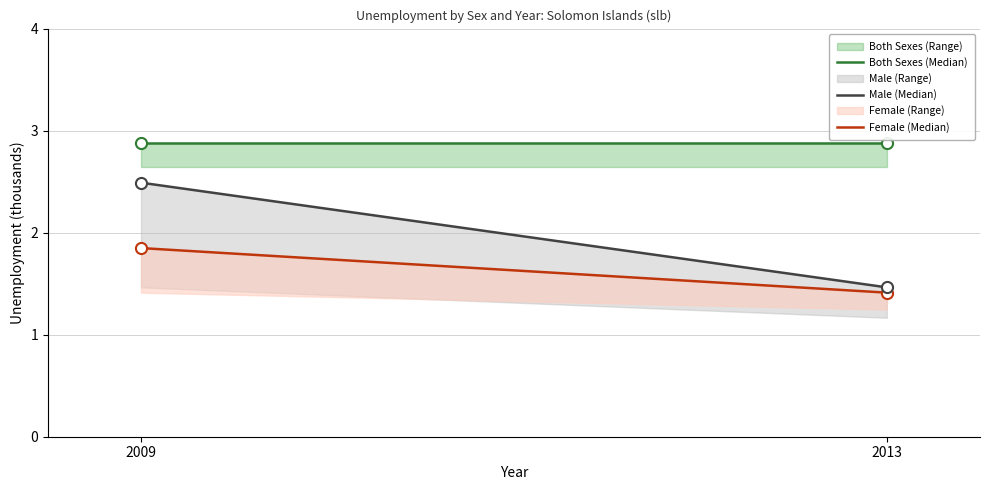

How many distinct data groups are displayed?

3